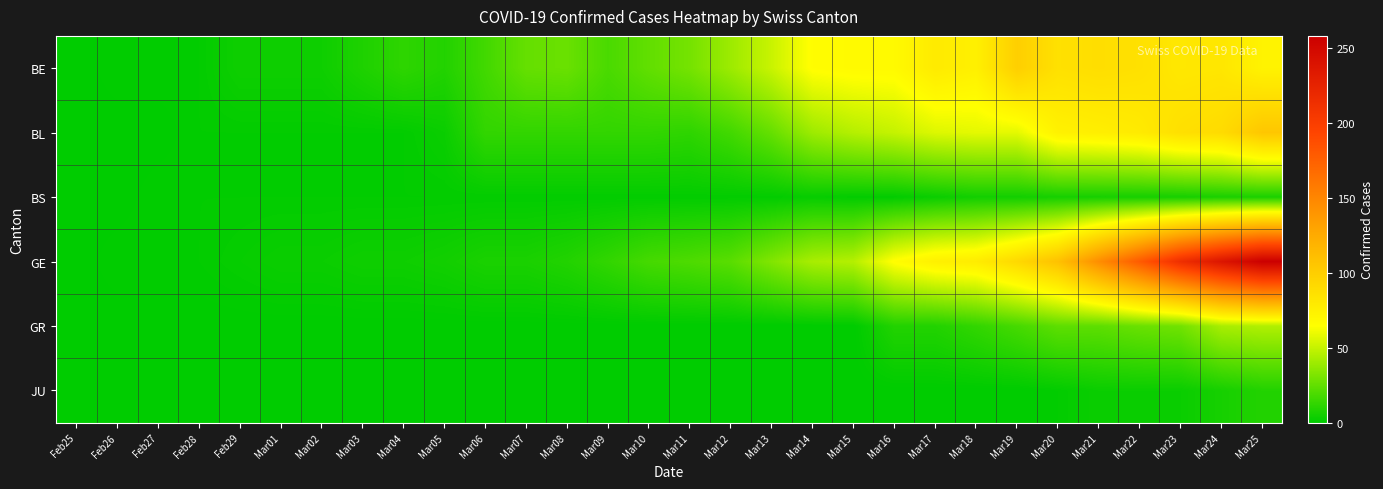

At which category is the sum across all series the highest?

Mar25